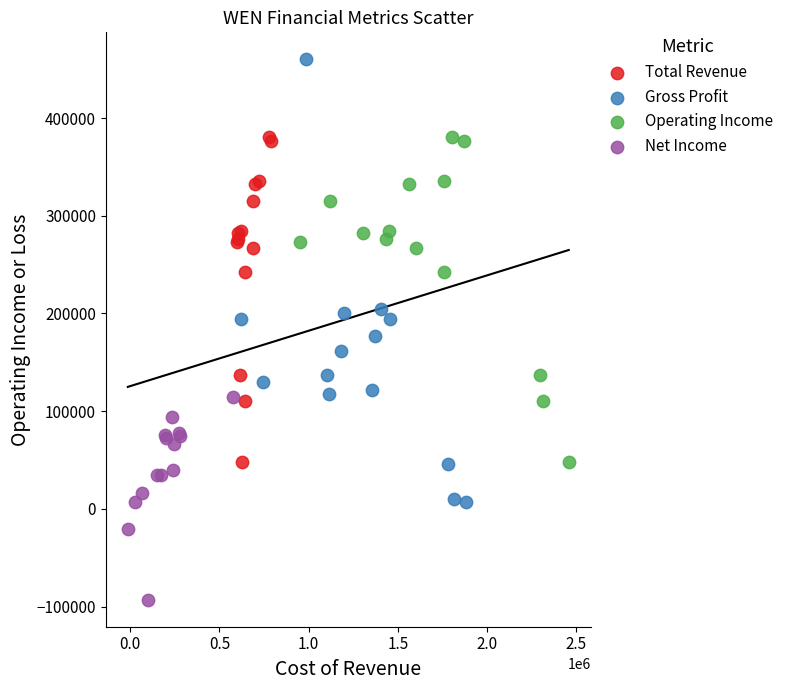

Which series contains the lowest Y value?

Net Income